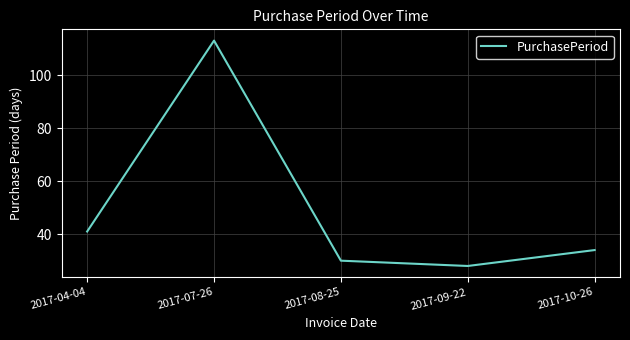

What position from the right is 2017-09-22?

2